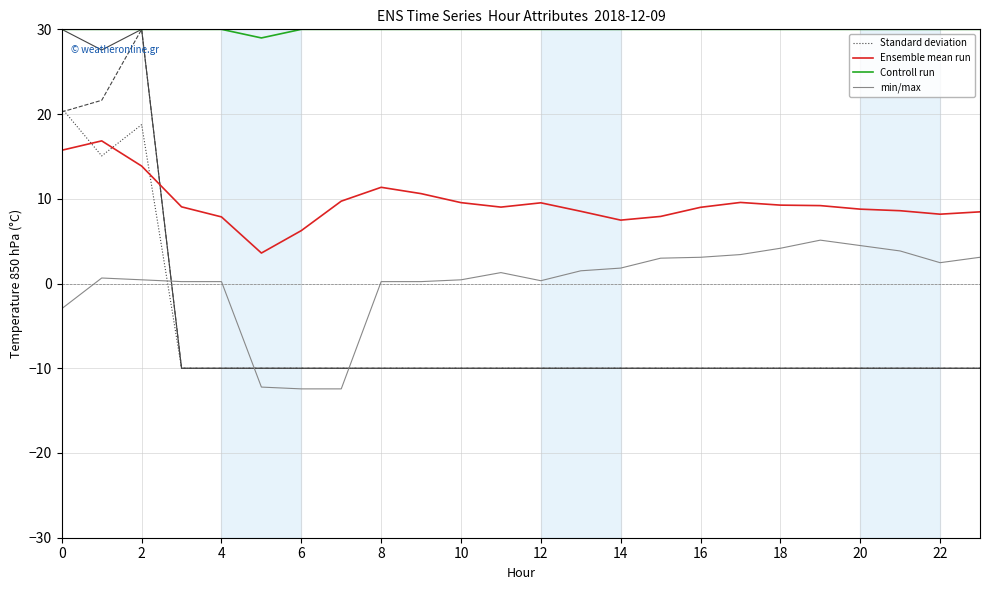

How many values in the Ensemble mean run series exceed 9?

13